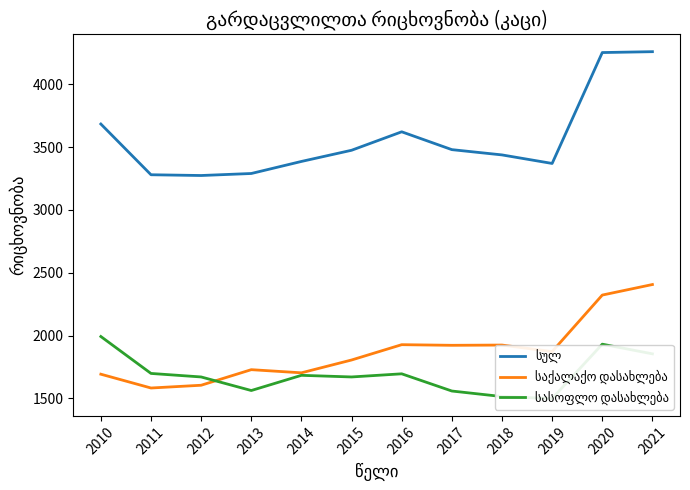

Which series changed the most between 2011 and 2012?

სასოფლო დასახლება